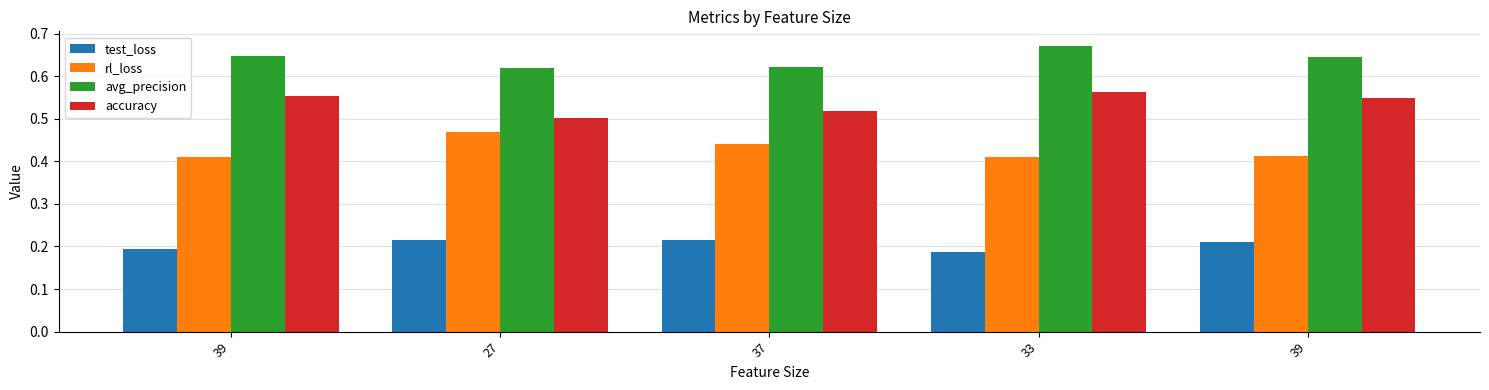

Reading right to left, transcribe all the data shown in this chart.

test_loss: 39=0.2	33=0.2	37=0.2	27=0.2	39=0.2
rl_loss: 39=0.4	33=0.4	37=0.4	27=0.5	39=0.4
avg_precision: 39=0.6	33=0.7	37=0.6	27=0.6	39=0.6
accuracy: 39=0.5	33=0.6	37=0.5	27=0.5	39=0.6